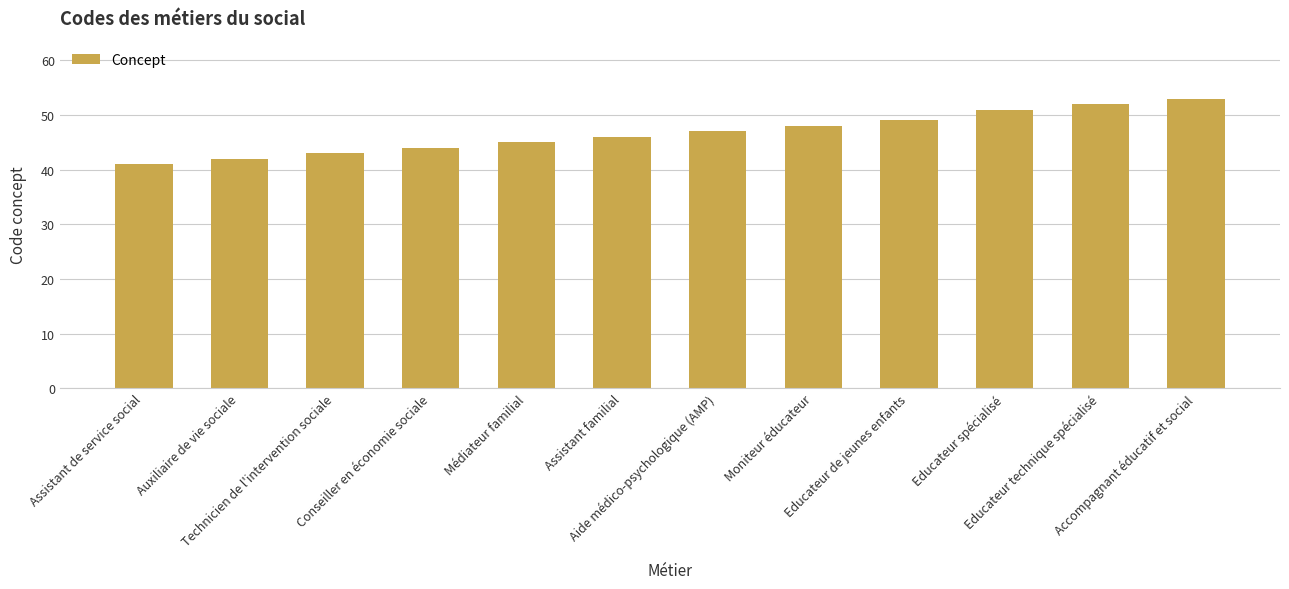

True or false: the data shows 44 at Conseiller en économie sociale.

True